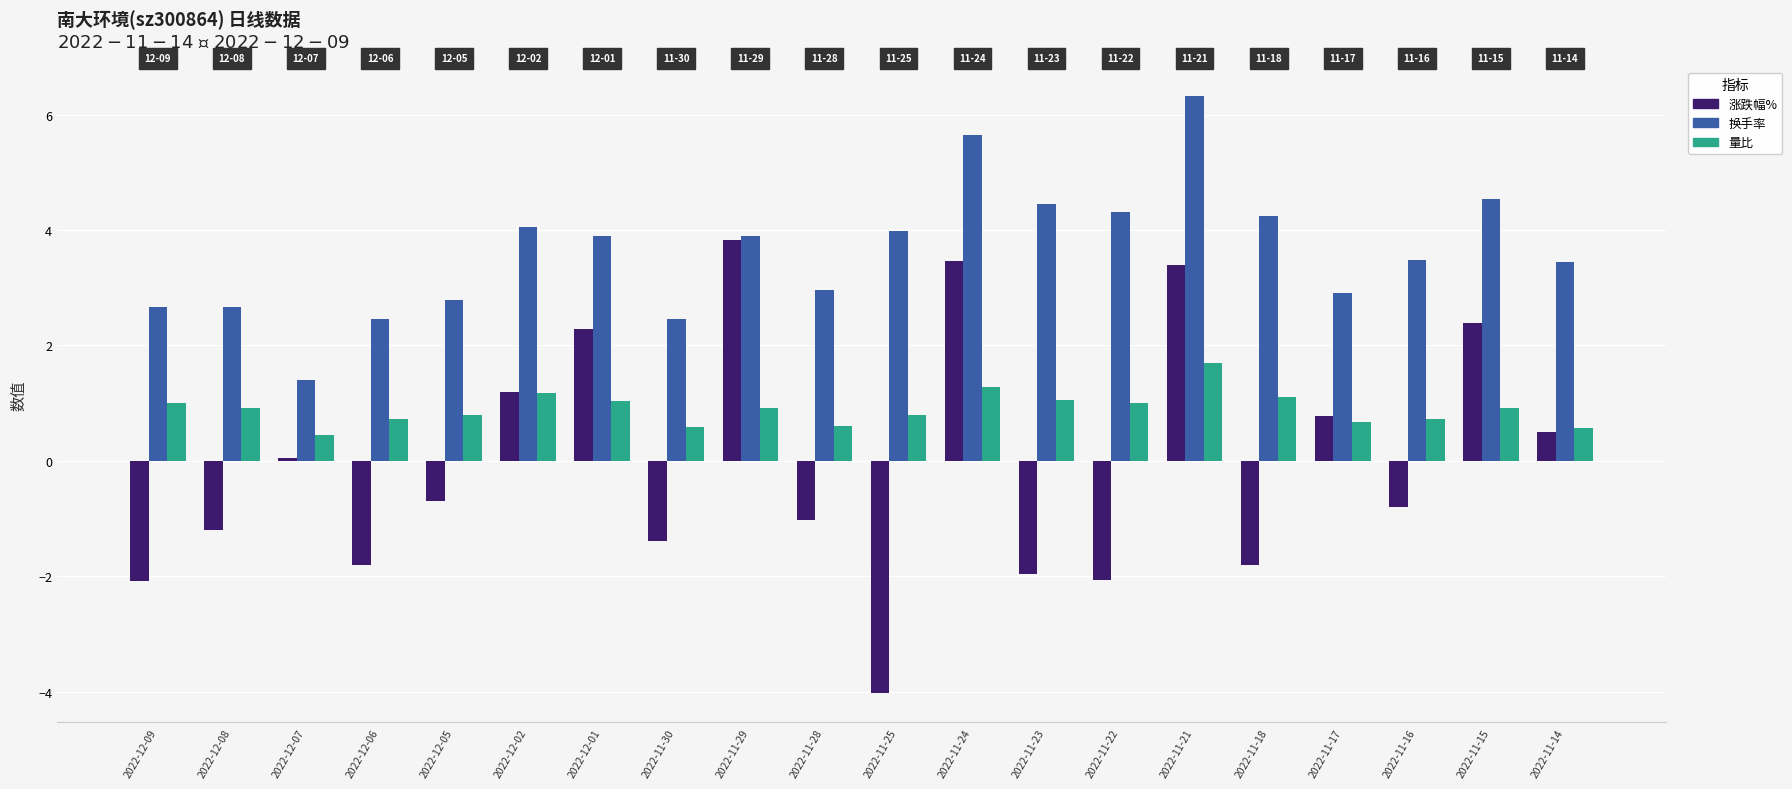

Reading left to right, extract all data points from this chart.

涨跌幅%: 2022-12-09=-2.1	2022-12-08=-1.2	2022-12-07=0.1	2022-12-06=-1.8	2022-12-05=-0.7	2022-12-02=1.2	2022-12-01=2.3	2022-11-30=-1.4	2022-11-29=3.8	2022-11-28=-1.0	2022-11-25=-4.0	2022-11-24=3.5	2022-11-23=-2.0	2022-11-22=-2.1	2022-11-21=3.4	2022-11-18=-1.8	2022-11-17=0.8	2022-11-16=-0.8	2022-11-15=2.4	2022-11-14=0.5
换手率: 2022-12-09=2.7	2022-12-08=2.7	2022-12-07=1.4	2022-12-06=2.5	2022-12-05=2.8	2022-12-02=4.0	2022-12-01=3.9	2022-11-30=2.5	2022-11-29=3.9	2022-11-28=3.0	2022-11-25=4.0	2022-11-24=5.6	2022-11-23=4.5	2022-11-22=4.3	2022-11-21=6.3	2022-11-18=4.2	2022-11-17=2.9	2022-11-16=3.5	2022-11-15=4.5	2022-11-14=3.5
量比: 2022-12-09=1.0	2022-12-08=0.9	2022-12-07=0.5	2022-12-06=0.7	2022-12-05=0.8	2022-12-02=1.2	2022-12-01=1.0	2022-11-30=0.6	2022-11-29=0.9	2022-11-28=0.6	2022-11-25=0.8	2022-11-24=1.3	2022-11-23=1.1	2022-11-22=1.0	2022-11-21=1.7	2022-11-18=1.1	2022-11-17=0.7	2022-11-16=0.7	2022-11-15=0.9	2022-11-14=0.6